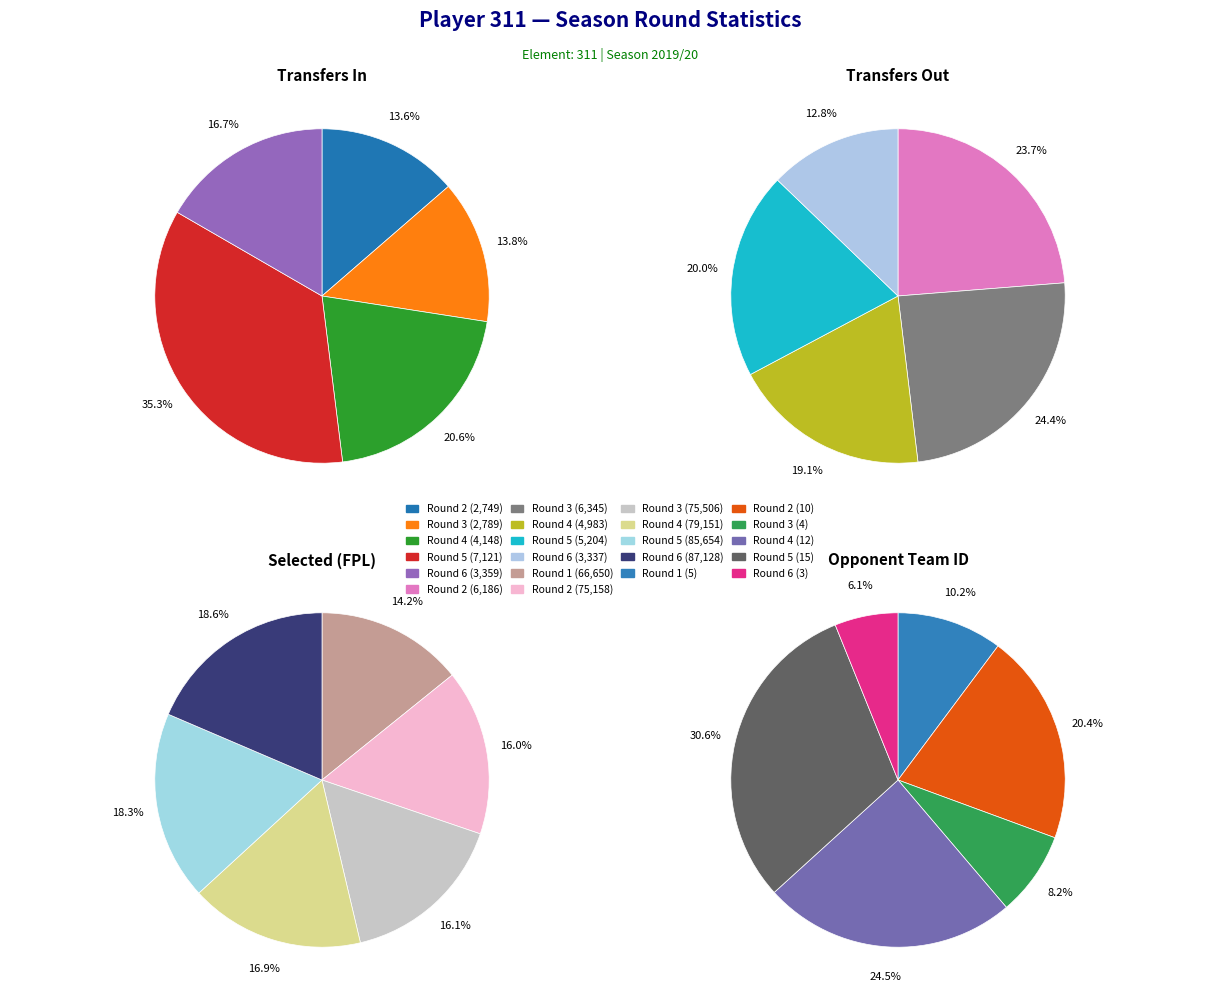

Do Round 6 and Round 2 together represent more than half of the pie?

No